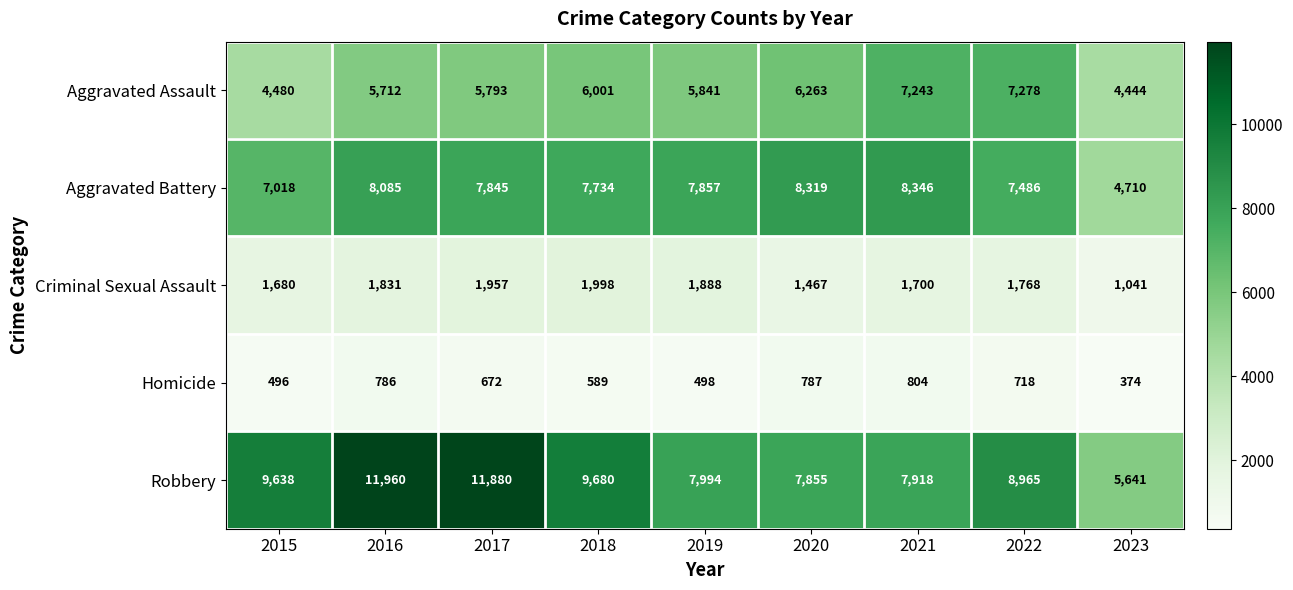

List the series in order of their peak value, highest first.

Robbery, Aggravated Battery, Aggravated Assault, Criminal Sexual Assault, Homicide